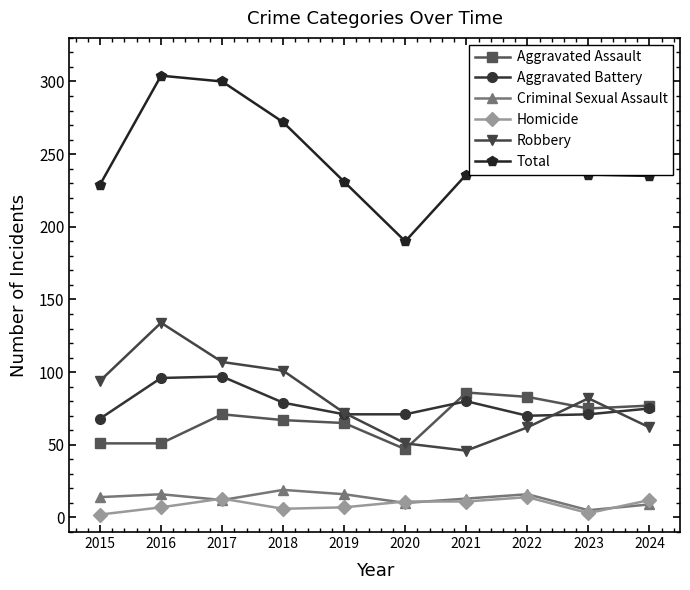

List the series in order of their peak value, highest first.

Total, Robbery, Aggravated Battery, Aggravated Assault, Criminal Sexual Assault, Homicide